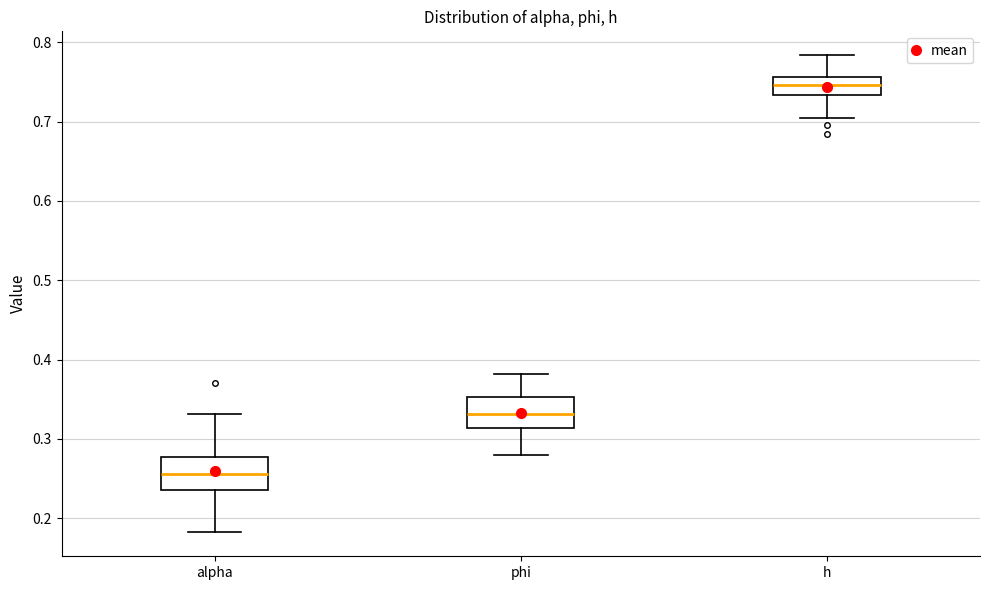

Reading left to right, read every box against the y-axis: the position of its median line, the range the box covers, and the ends of its whiskers. The values are not printed on the chart, so give them approximately, as read against the axis.

alpha: median 0.26, box 0.24 to 0.28, whiskers 0.18 to 0.33
phi: median 0.33, box 0.31 to 0.35, whiskers 0.28 to 0.38
h: median 0.75, box 0.73 to 0.76, whiskers 0.70 to 0.78